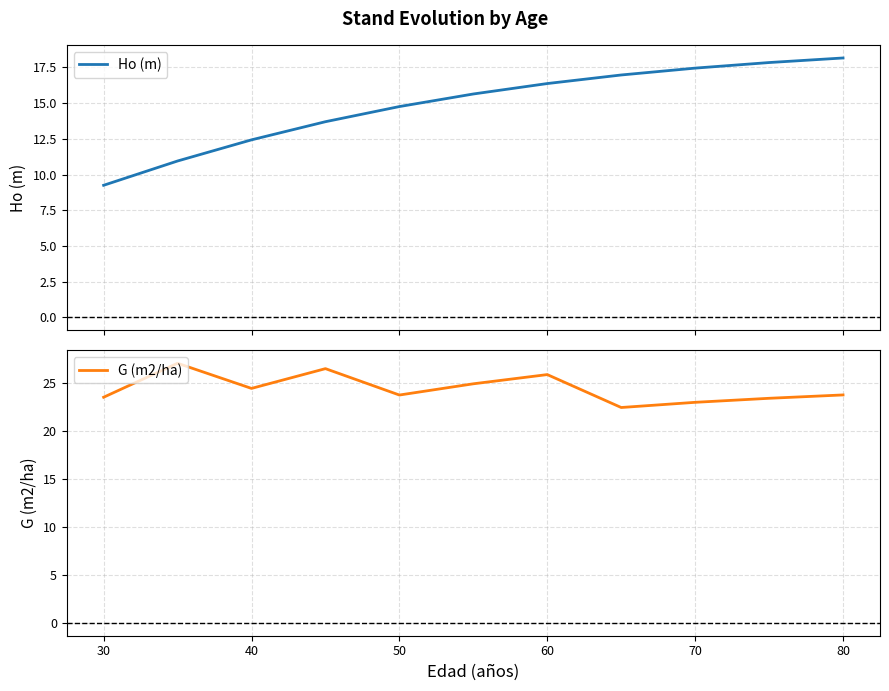

What is the highest value of the Ho (m) series?

18.2